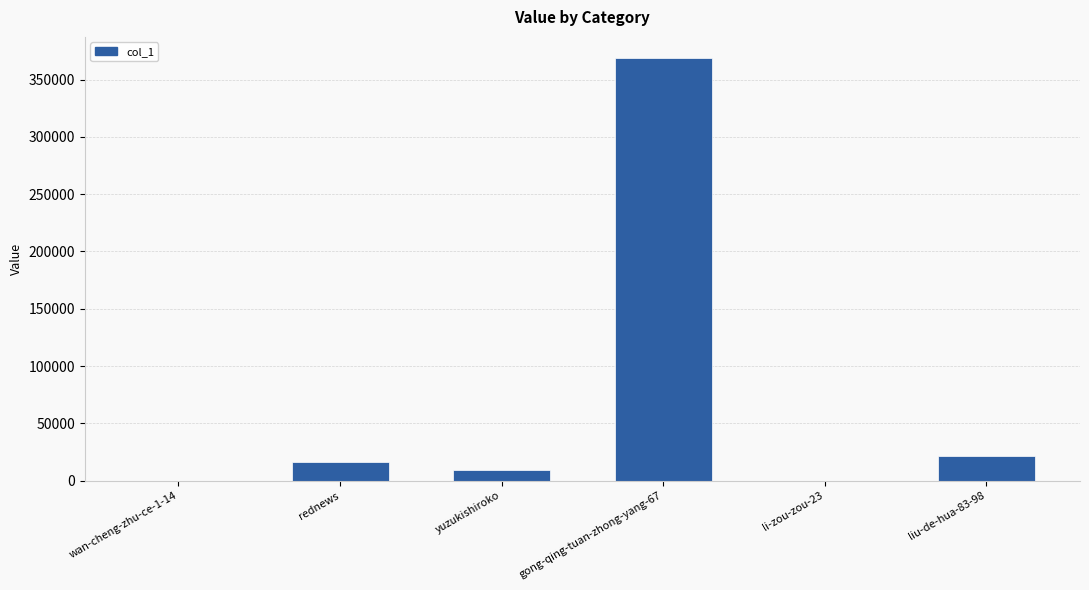

What is the change in value from yuzukishiroko to li-zou-zou-23?

-9029